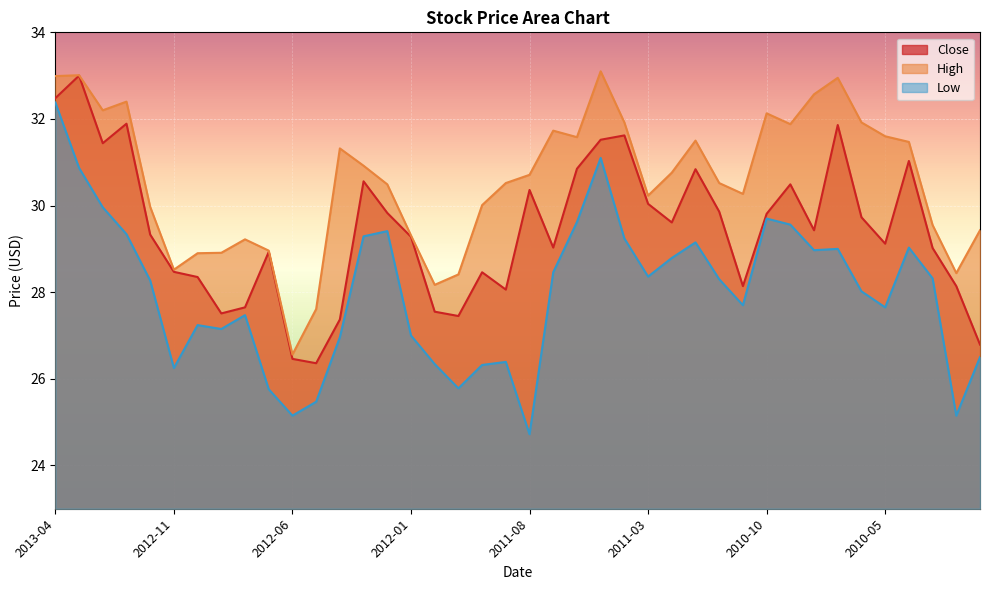

How many lines are shown in the chart?

3